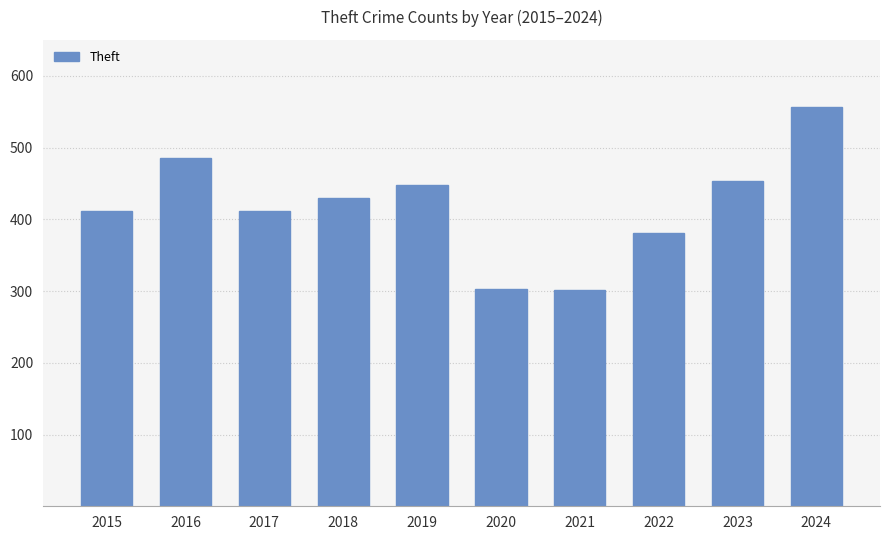

What is the average value?

418